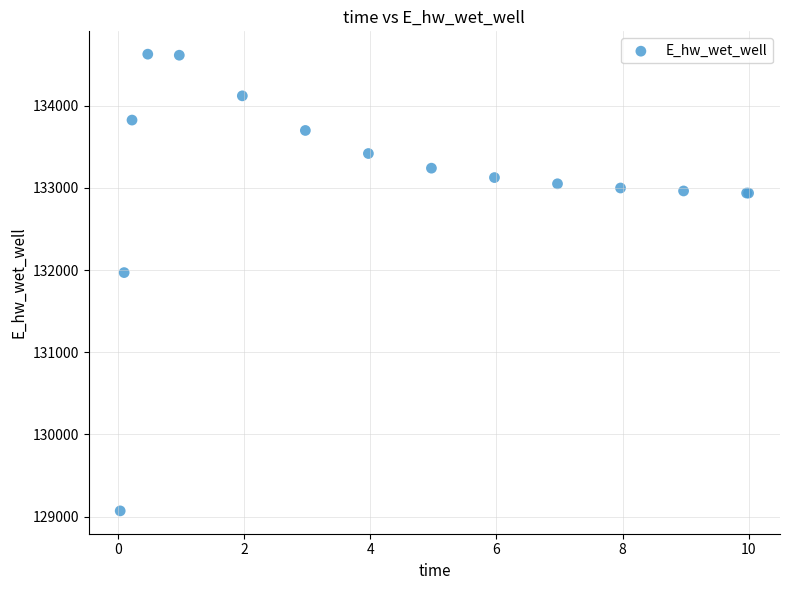

What Y value in the scatter plot is closest to 131849?

131969.9